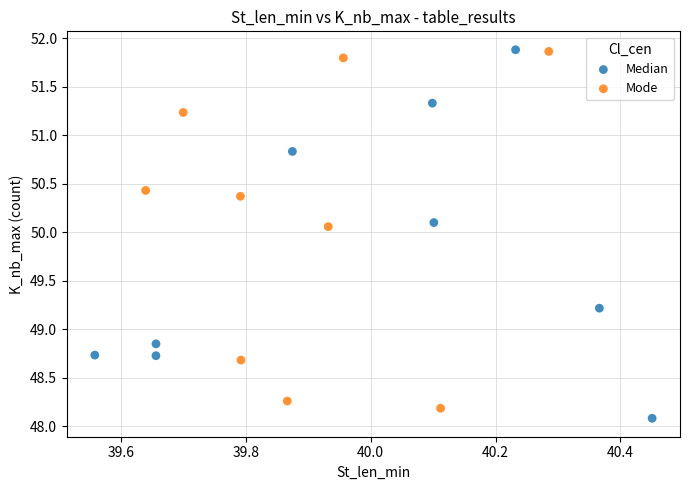

Which series has the largest Y range (max minus min)?

Median